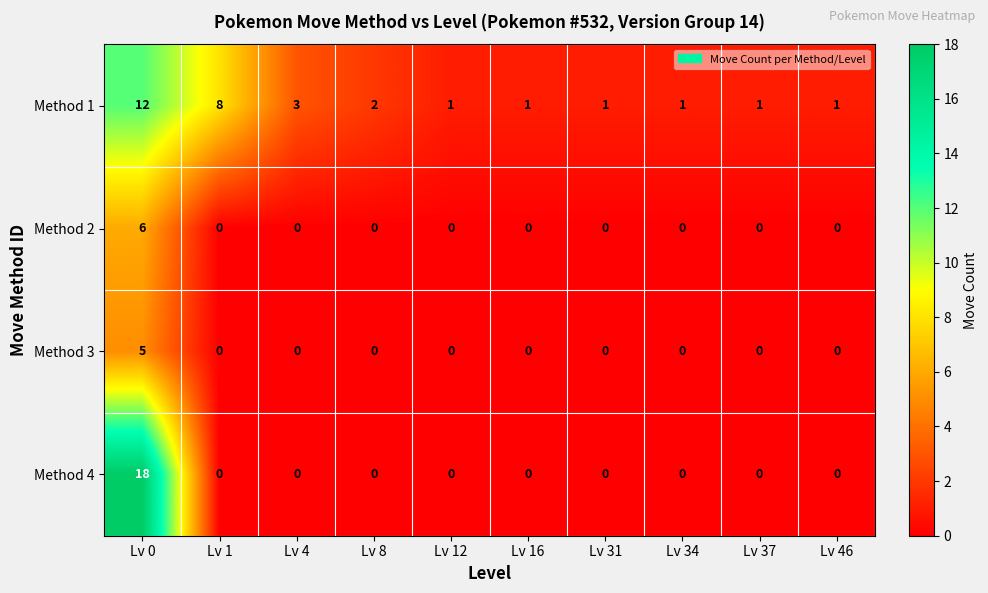

What is the average value of the Method 1 series?

3